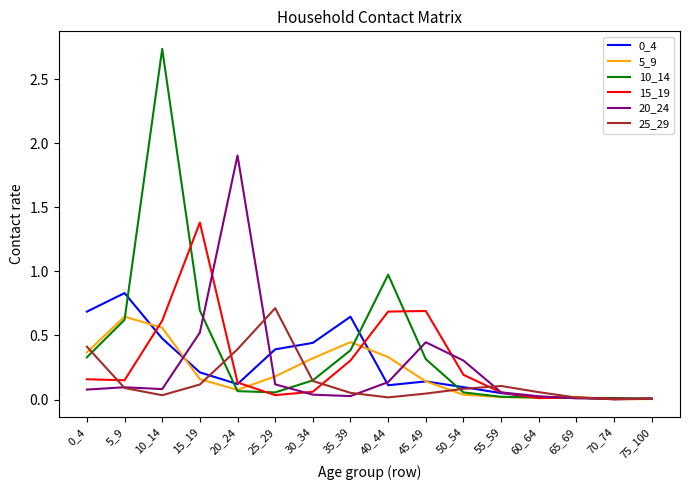

At which label does 20_24 reach its peak?

20_24